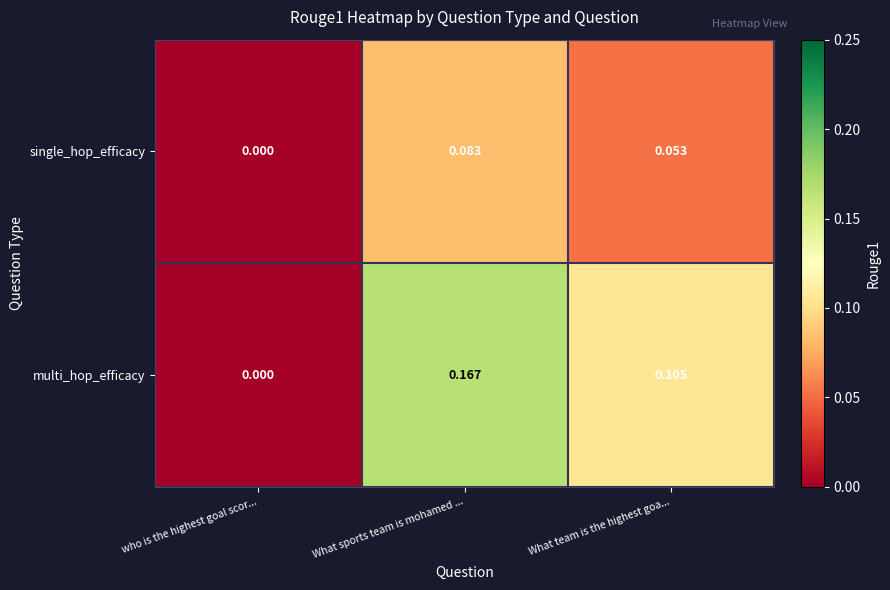

Rank the categories by single_hop_efficacy value from highest to lowest.

What sports team is mohamed ..., What team is the highest goa..., who is the highest goal scor...